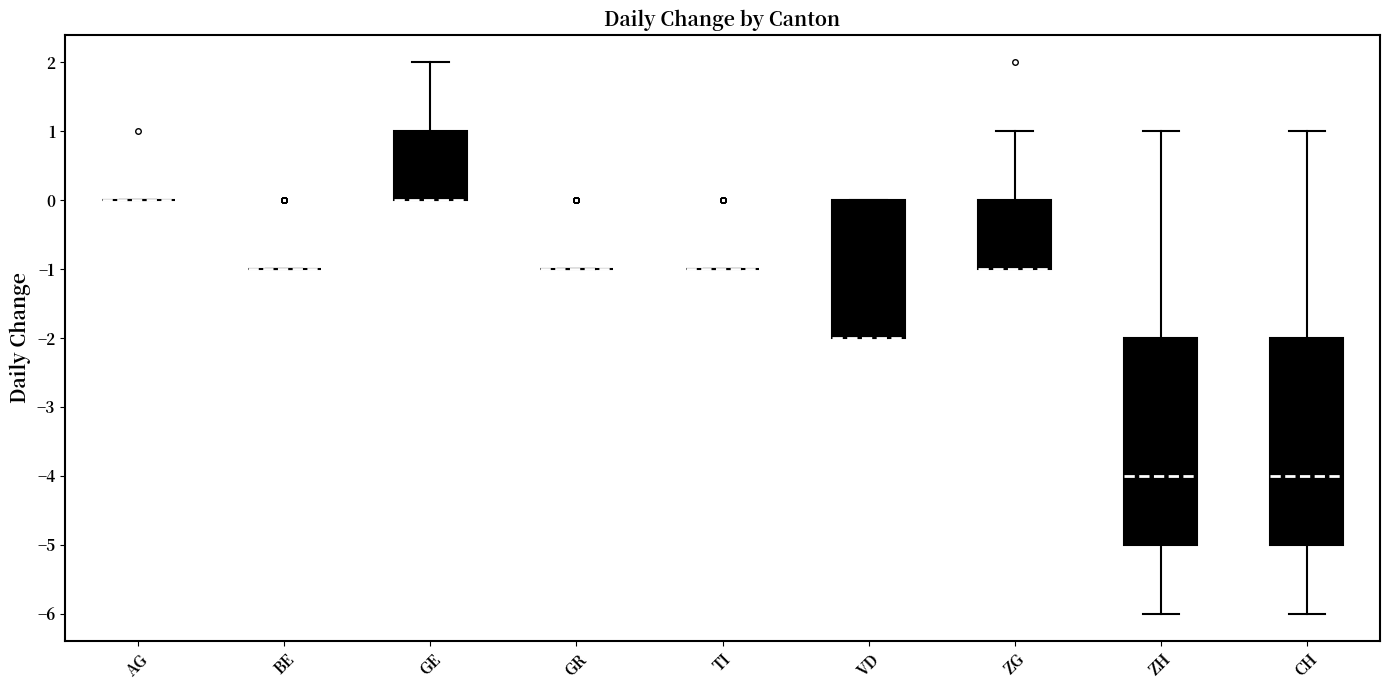

Where does the median line of the box for ZH sit on the y-axis? The values are not printed on the chart, so give them approximately, as read against the axis.

-4